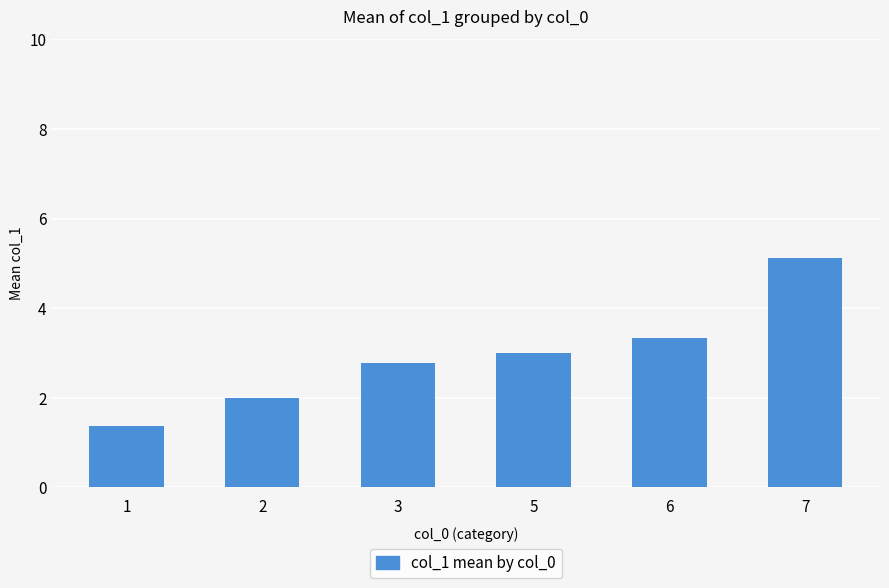

Read the value at 6.

3.3